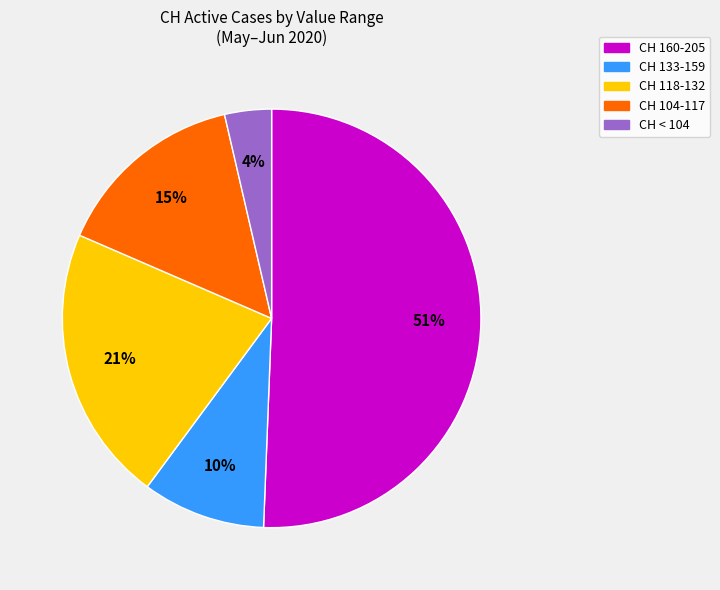

To the nearest percent, what is the average slice percentage?

20%